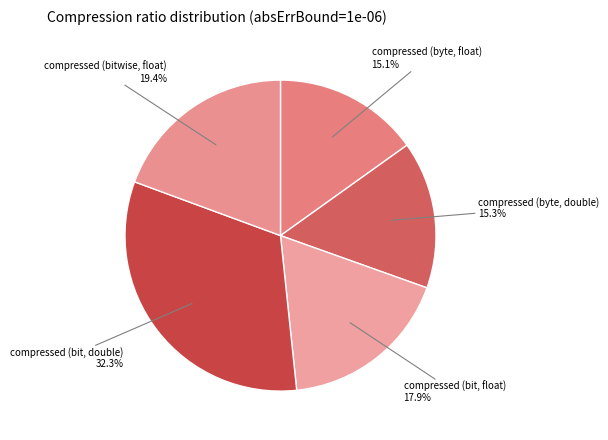

Between compressed (bit, double) and compressed (byte, float), which is larger?

compressed (bit, double)